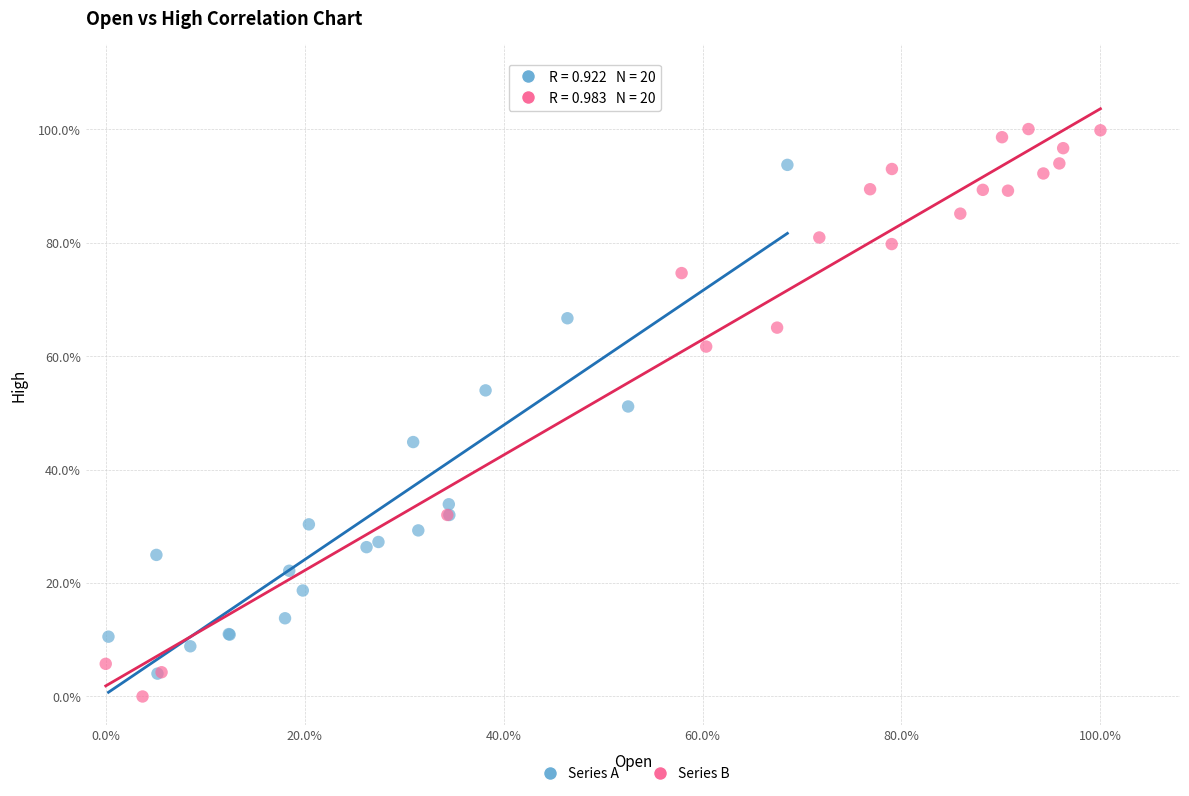

What are all the series names shown in the legend?

Series A, Series B